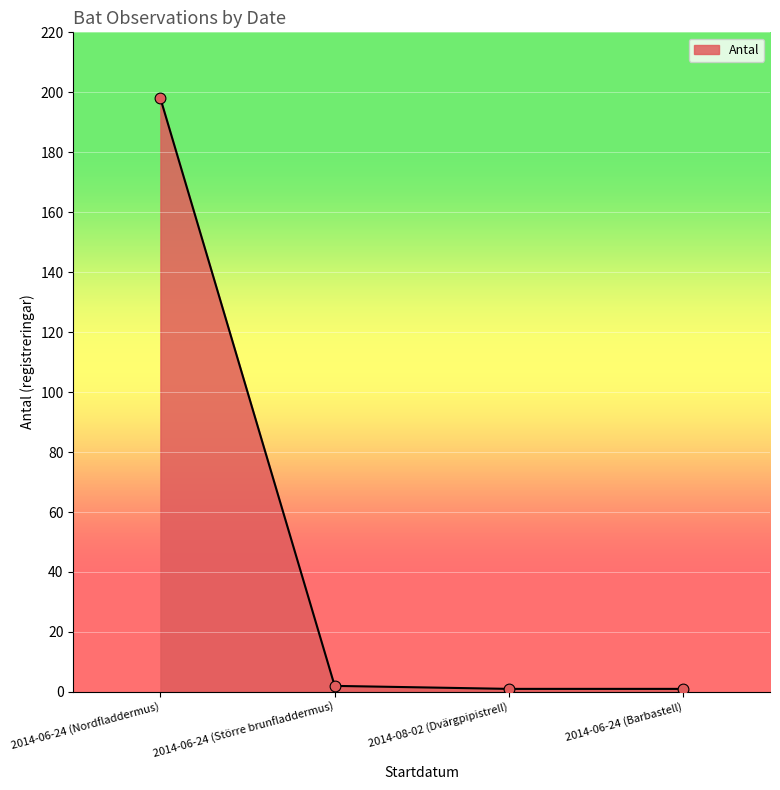

Which has a higher value, 2014-06-24 (Nordfladdermus) or 2014-08-02 (Dvärgpipistrell)?

2014-06-24 (Nordfladdermus)